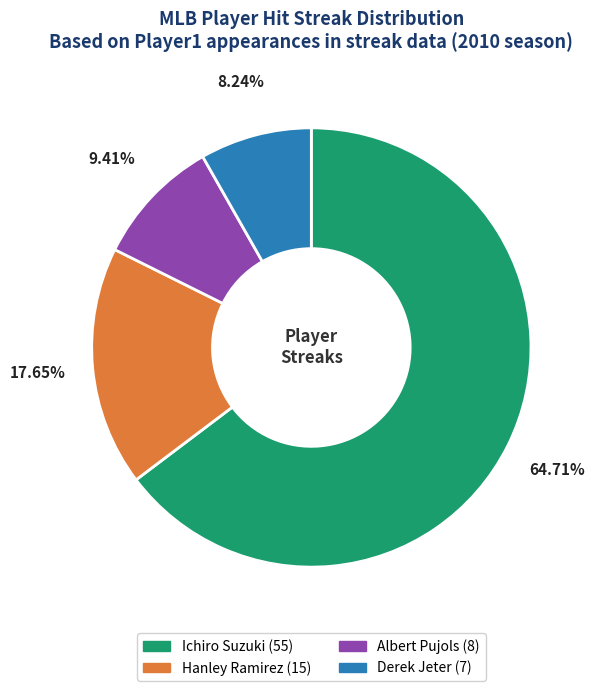

To the nearest percent, what portion does Ichiro Suzuki represent?

65%